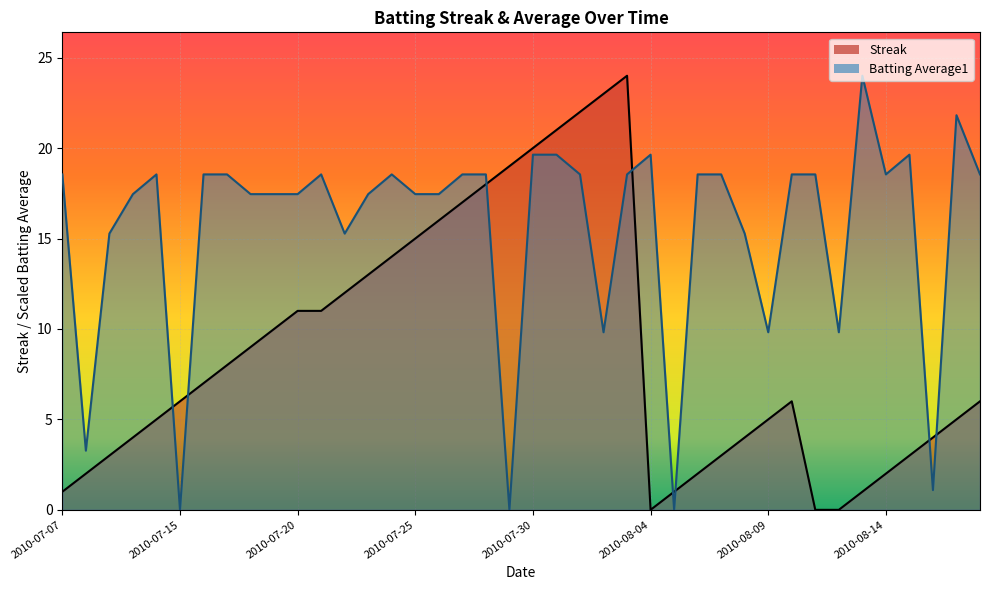

At which label is Streak closest to 12?

2010-07-22